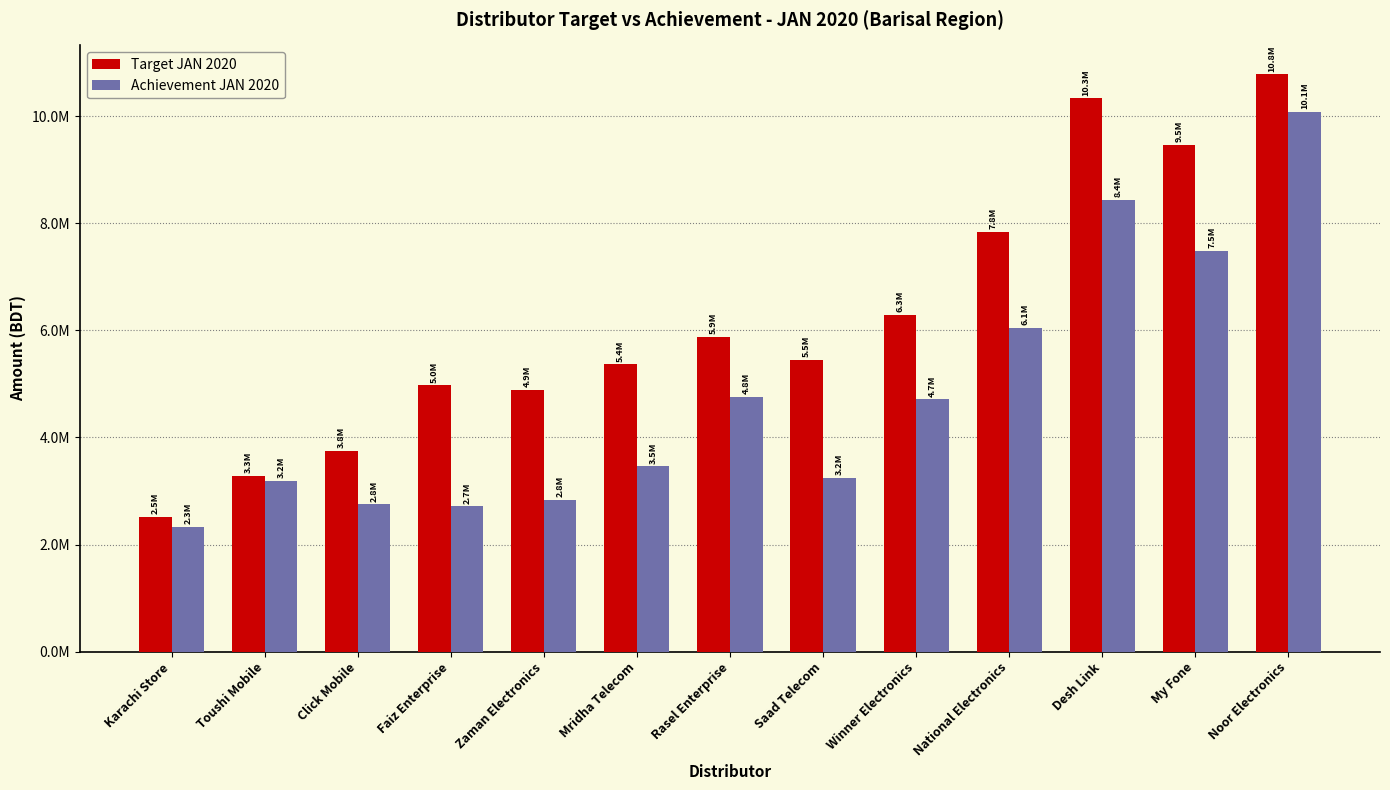

Reading right to left, list all the values displayed in this chart.

Target JAN 2020: Noor Electronics=10783538.0	My Fone=9465941.8	Desh Link=10334371.5	National Electronics=7834492.4	Winner Electronics=6290880.8	Saad Telecom=5455375.9	Rasel Enterprise=5873083.2	Mridha Telecom=5366217.8	Zaman Electronics=4885046.5	Faiz Enterprise=4973521.9	Click Mobile=3753157.5	Toushi Mobile=3282403.1	Karachi Store=2523075.5
Achievement JAN 2020: Noor Electronics=10081396.4	My Fone=7482013.9	Desh Link=8440407.4	National Electronics=6050107.9	Winner Electronics=4713251.2	Saad Telecom=3246209.6	Rasel Enterprise=4752741.1	Mridha Telecom=3462131.0	Zaman Electronics=2829860.6	Faiz Enterprise=2713357.4	Click Mobile=2751010.2	Toushi Mobile=3190906.9	Karachi Store=2333368.8